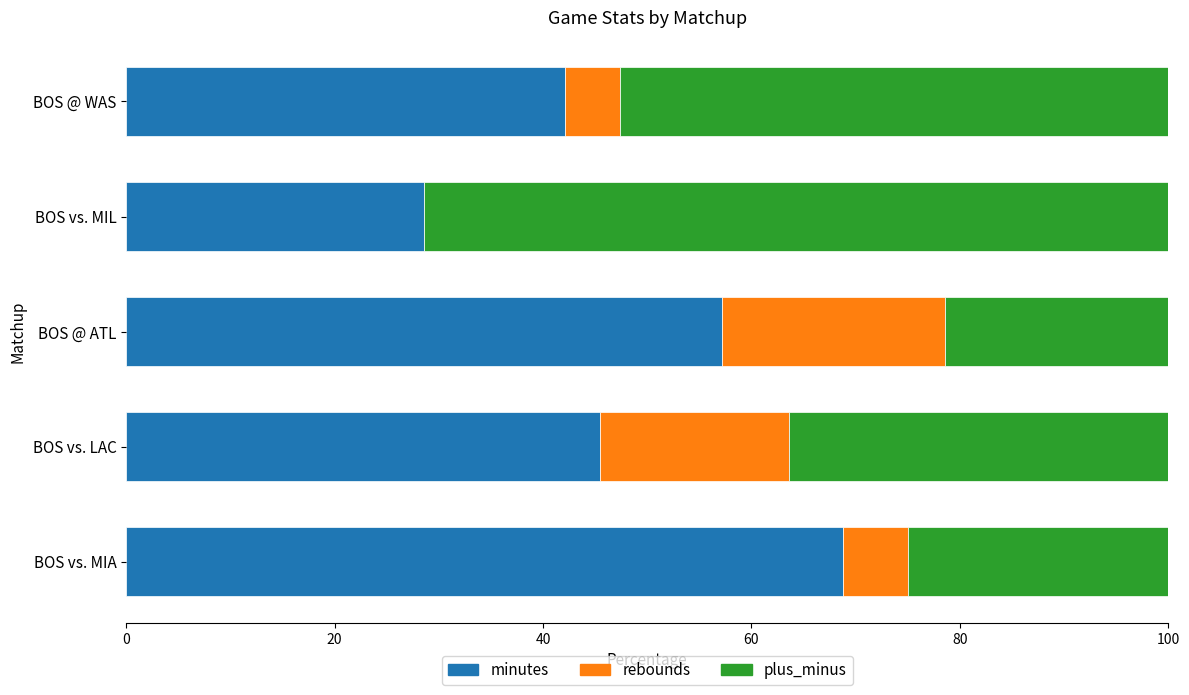

The value of minutes at BOS @ WAS is 65.3. True or false?

False